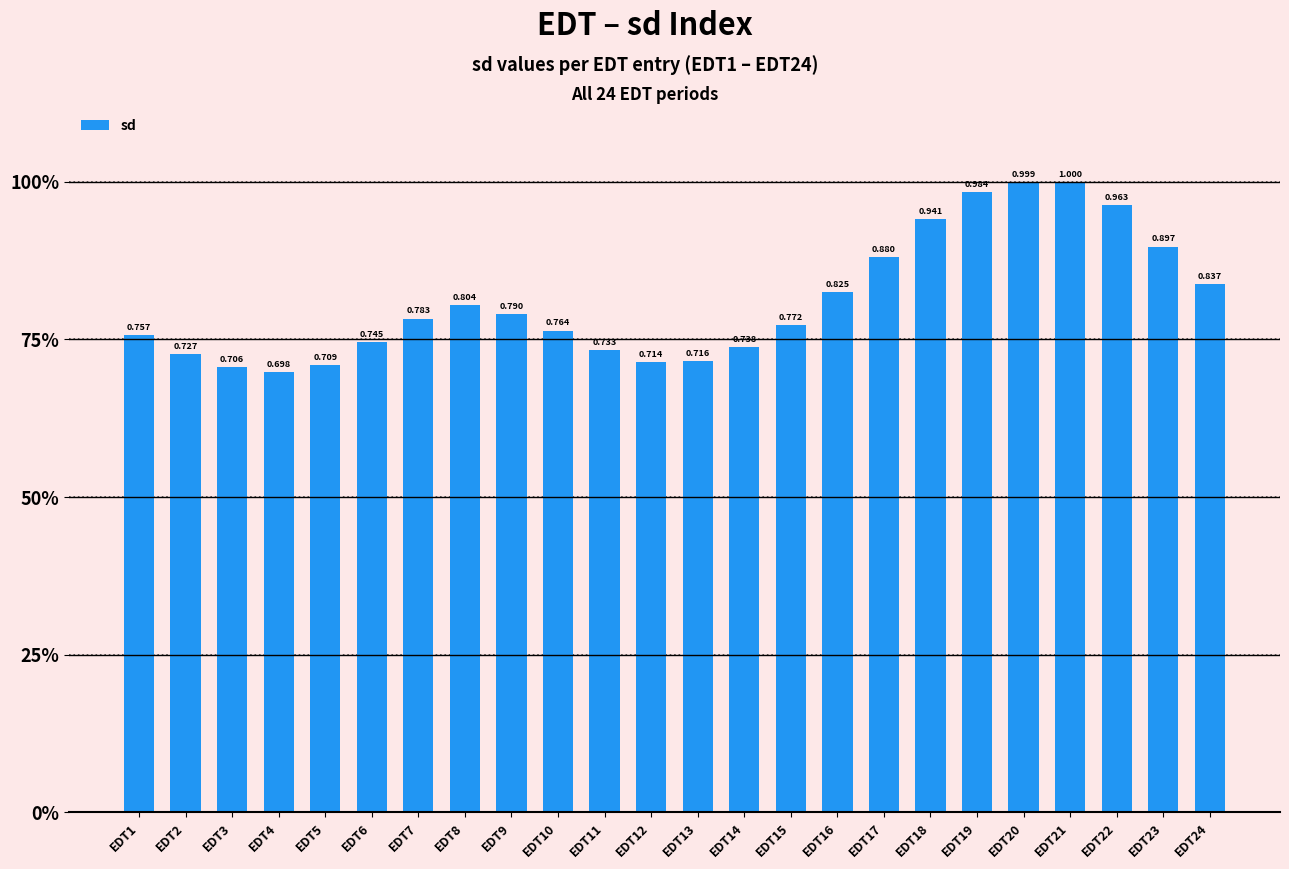

Between EDT9 and EDT1, which is larger?

EDT9